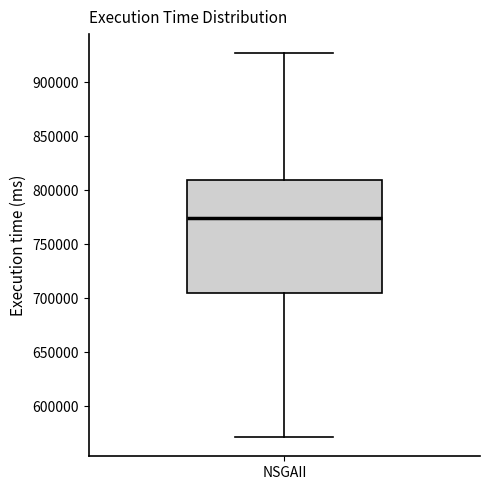

Where is the upper edge of the box for NSGAII on the y-axis? The values are not printed on the chart, so give them approximately, as read against the axis.

810000